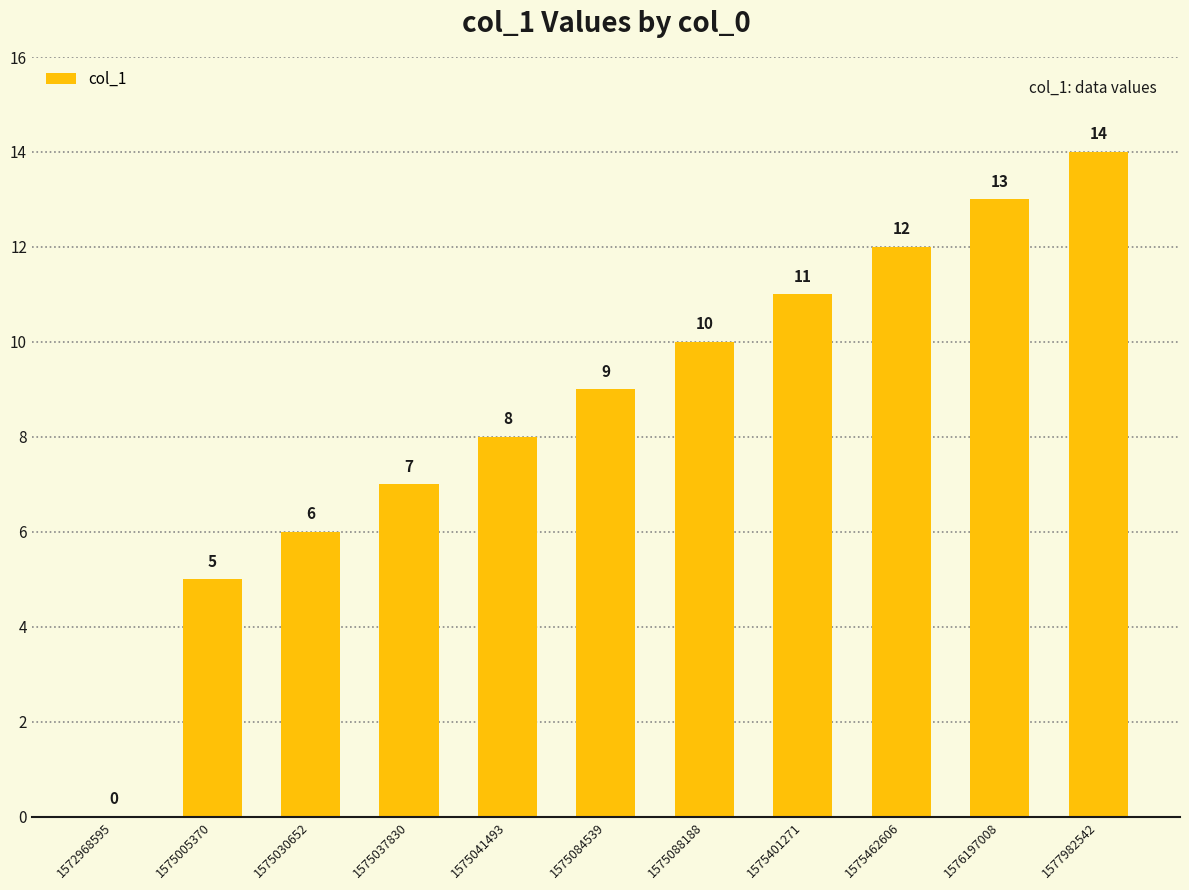

Which has a higher value, 1572968595 or 1575041493?

1575041493